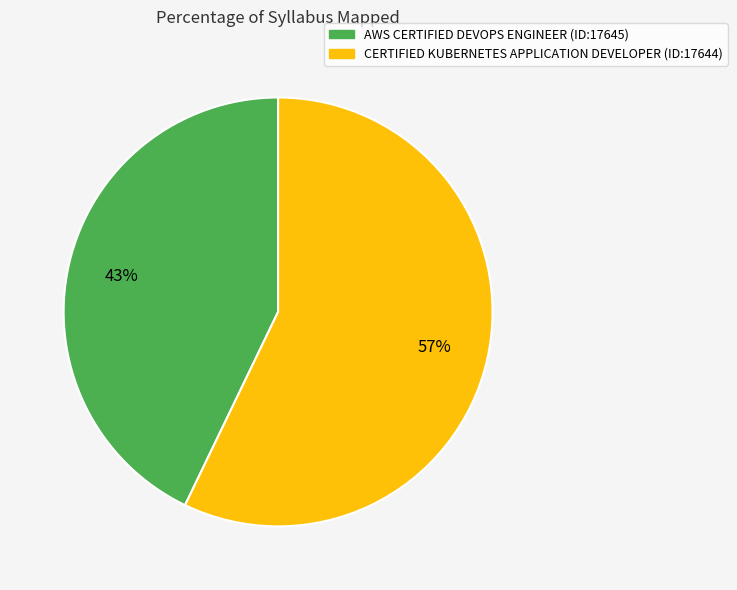

Which slice is the largest?

CERTIFIED KUBERNETES APPLICATION DEVELOPER (ID:17644)